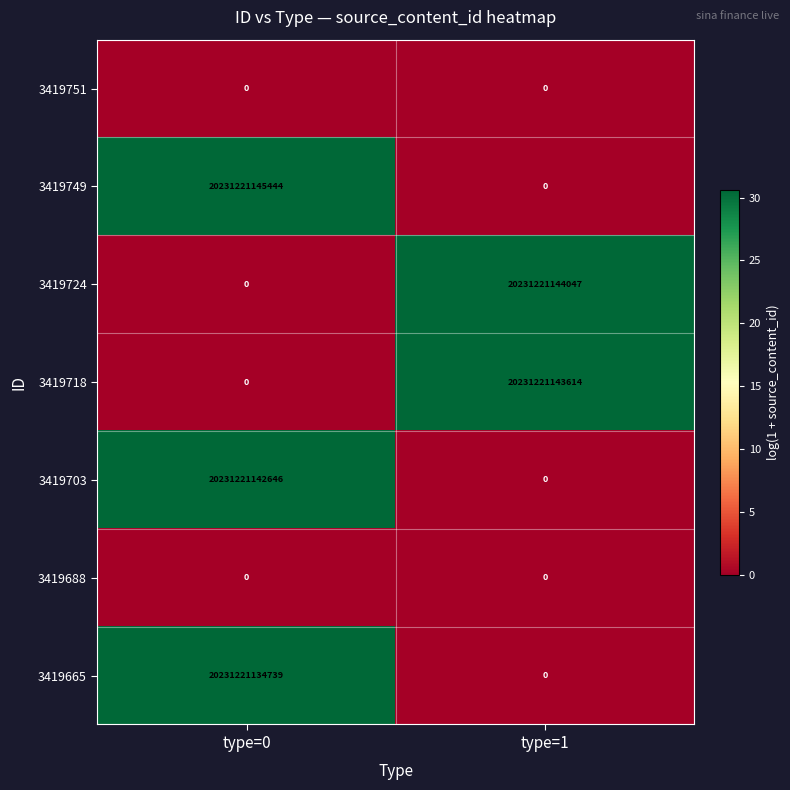

The value of 3419665 at type=0 is 36112610813786. True or false?

False